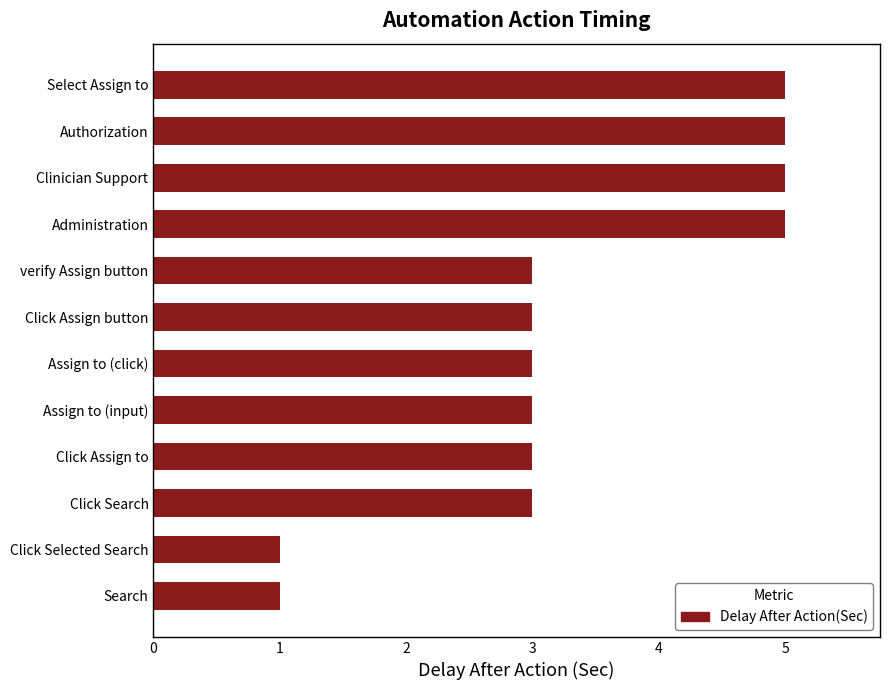

Is it true that the value at Clinician Support is 2?

False